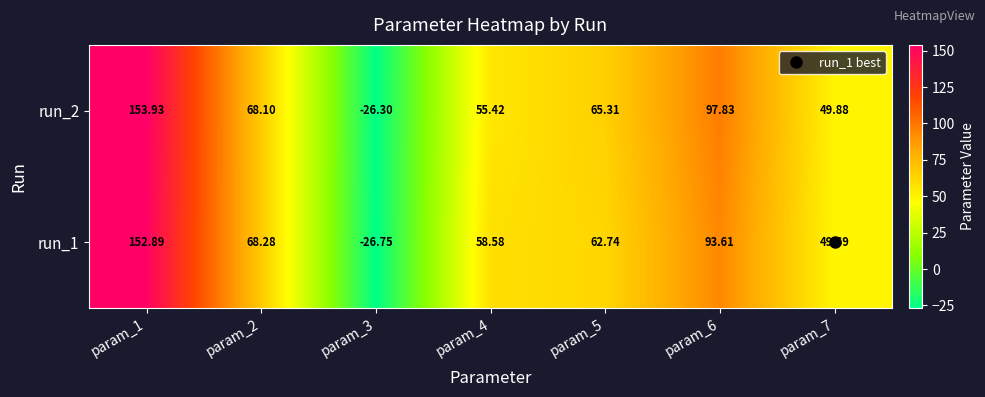

What is the spread (max minus min) of values at param_7?

0.2